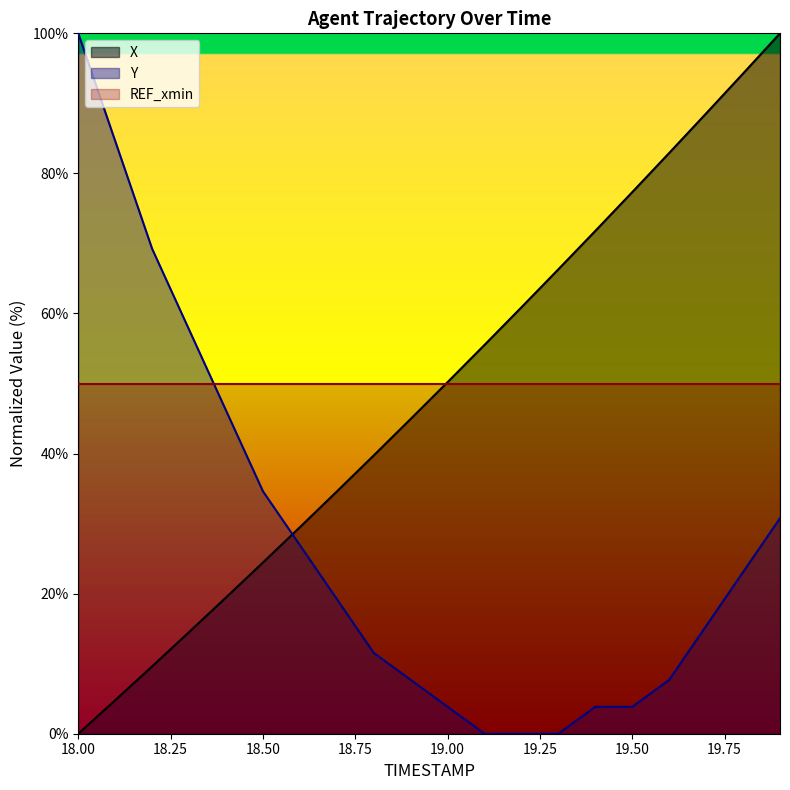

What is the maximum value shown in the chart?

100.0